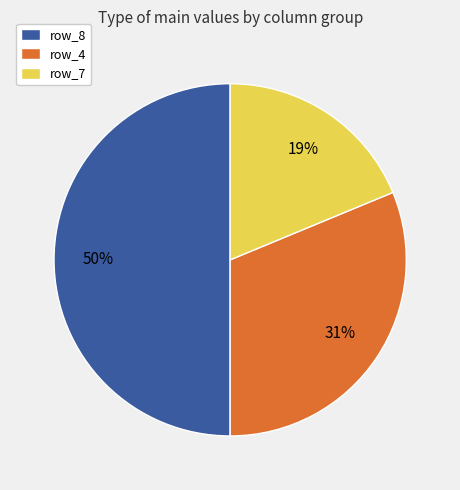

True or false: row_4 accounts for 25% of the total.

False